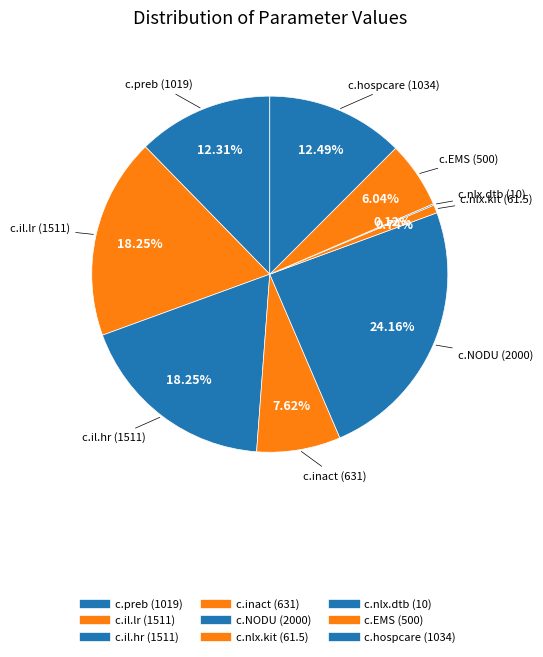

Combined, do c.nlx.kit and c.nlx.dtb account for over 50%?

No